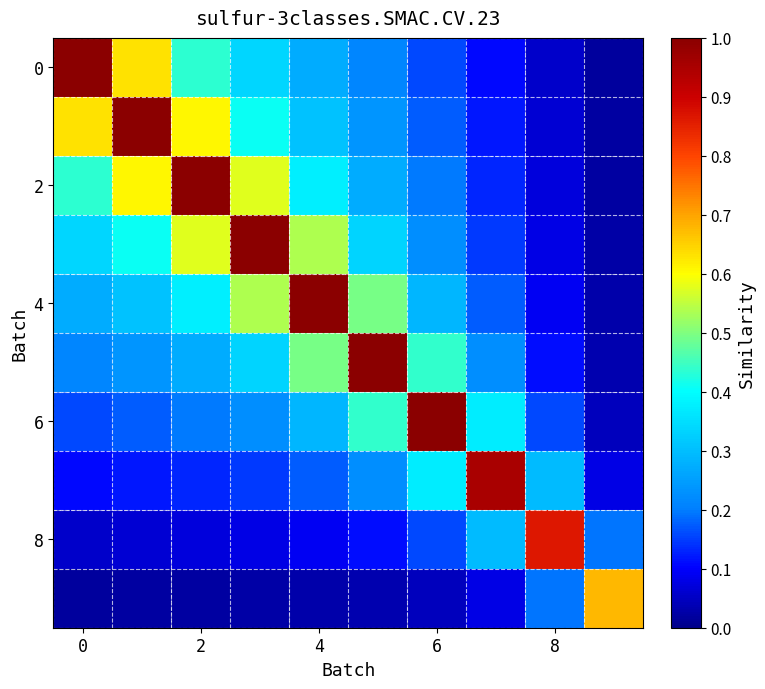

At which category does the chart reach its minimum across all series?

9